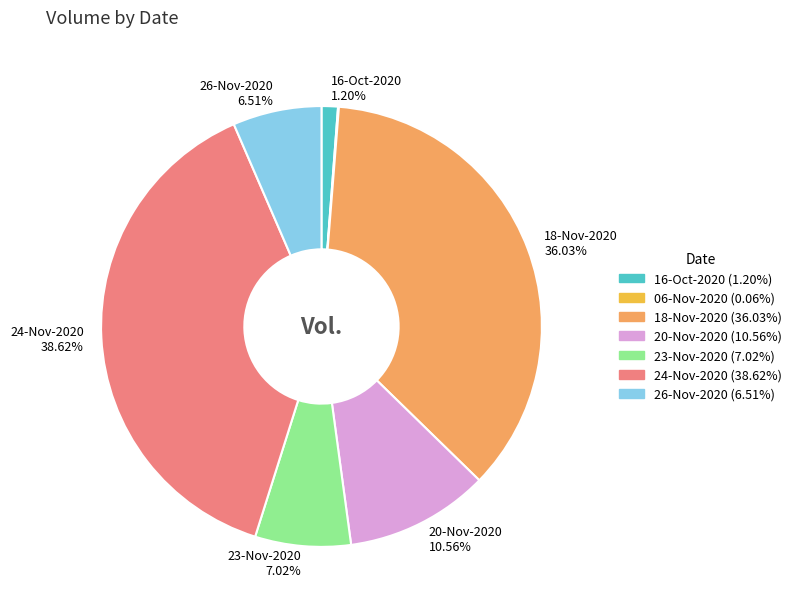

Is there a majority slice in this chart?

No